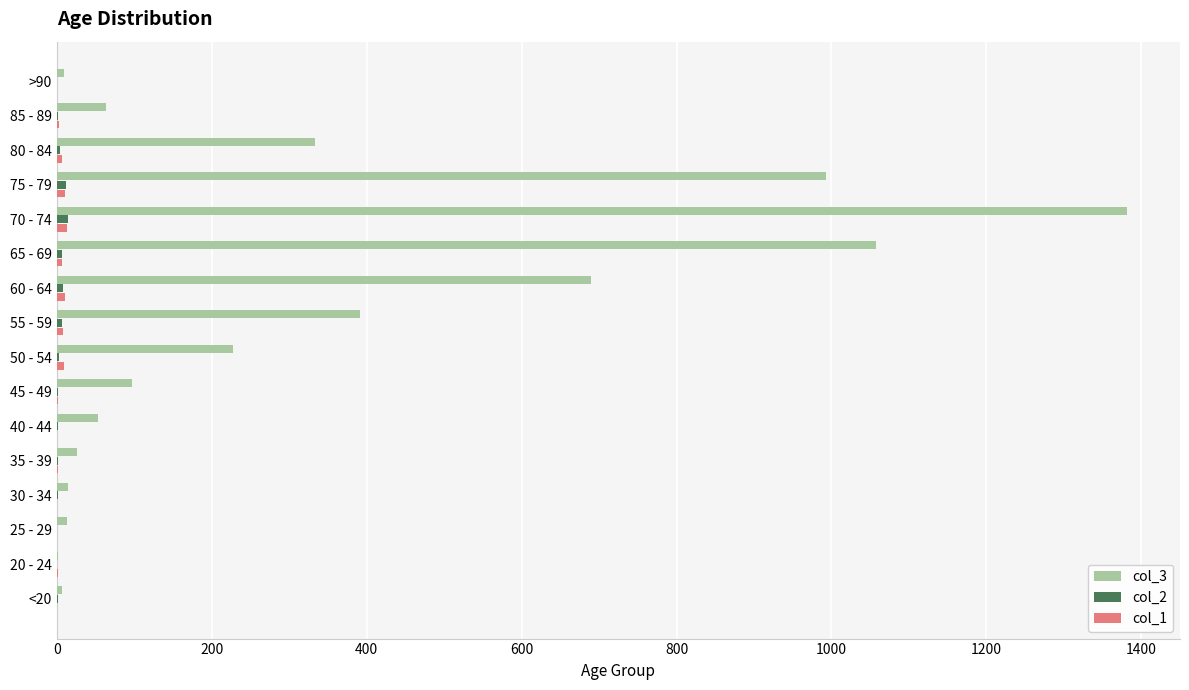

Which series has the largest total across all categories?

col_3